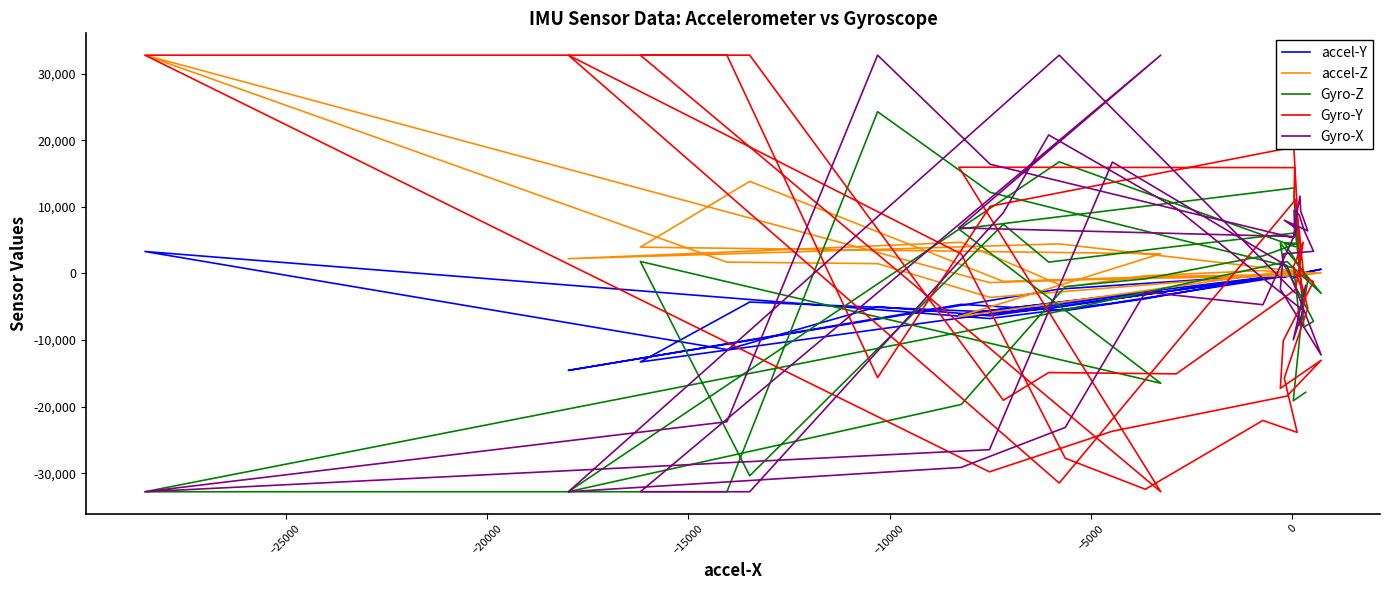

How many categories are shown in the chart?

40